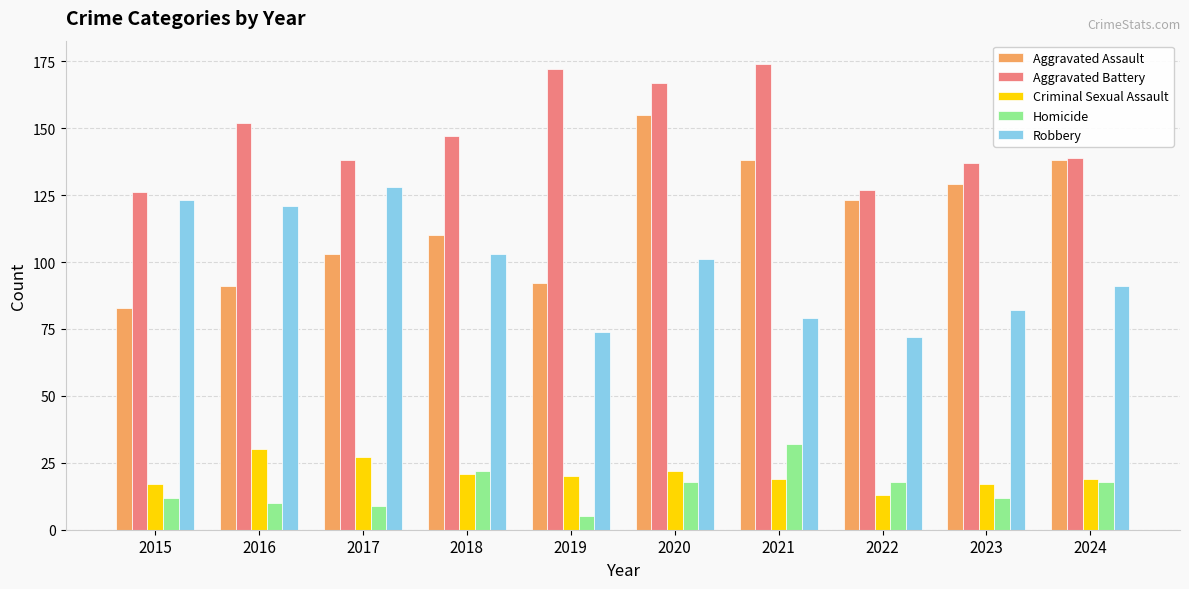

What is the spread (max minus min) of values at 2018?

126